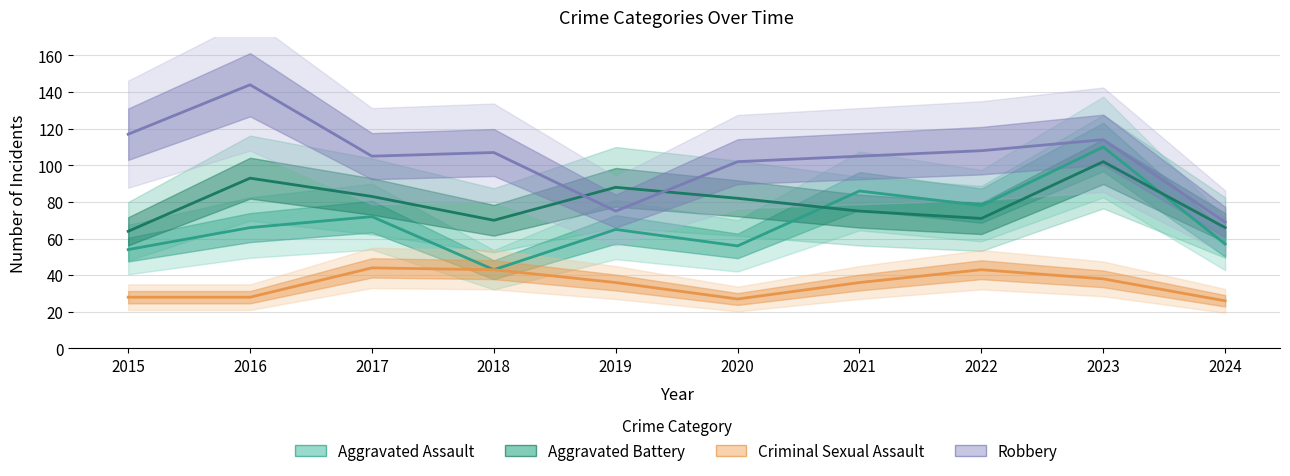

What is the difference between the Criminal Sexual Assault values at 2017 and 2021?

8